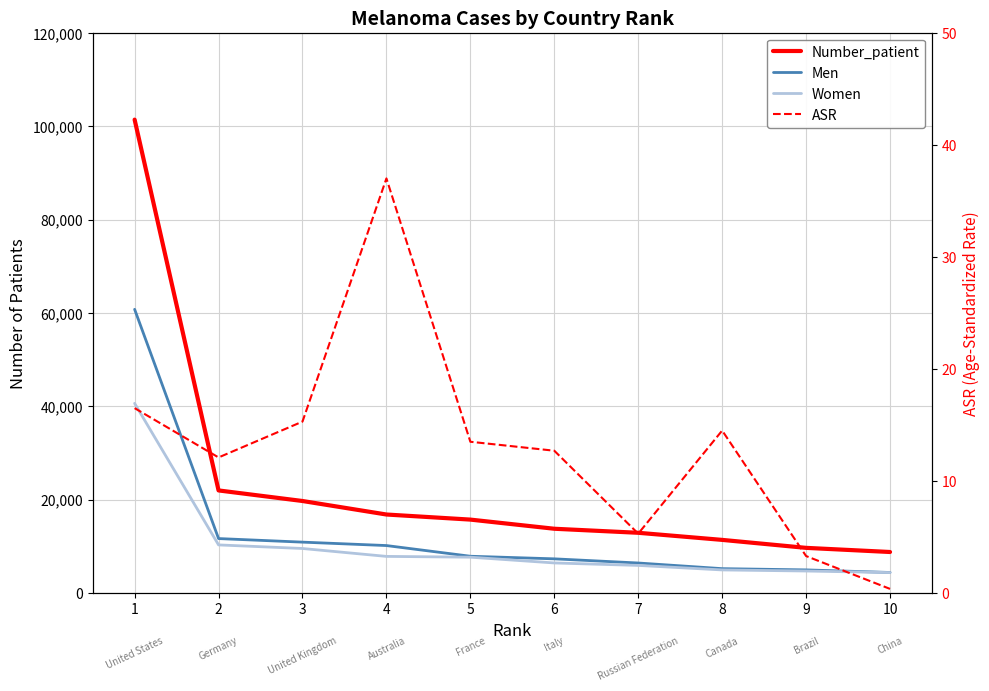

What is the value of the ASR point at the 3rd from the left?

15.3